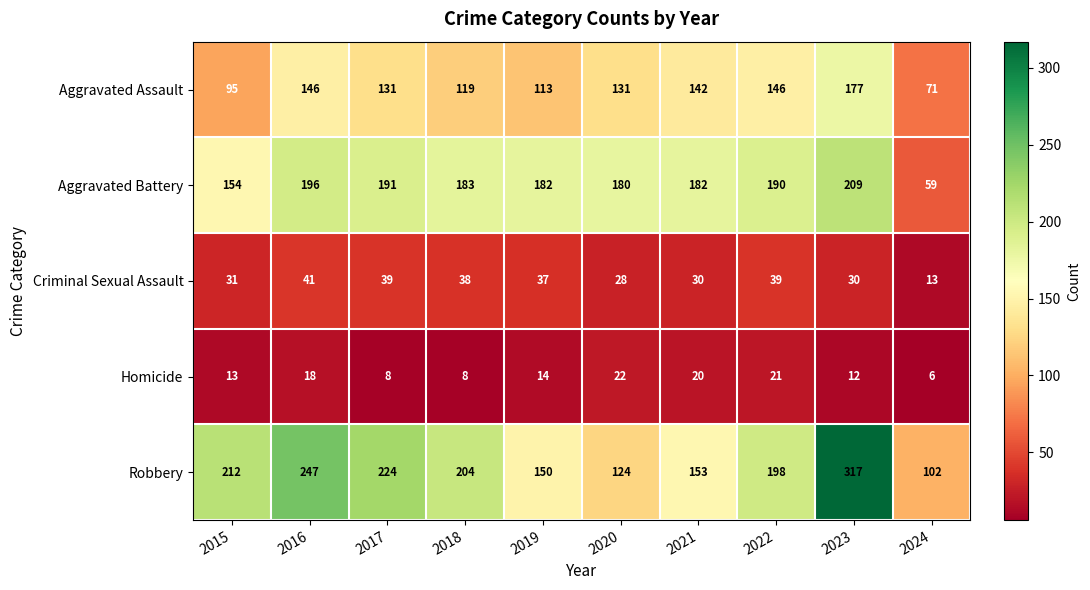

Which series has the widest spread of values?

Robbery